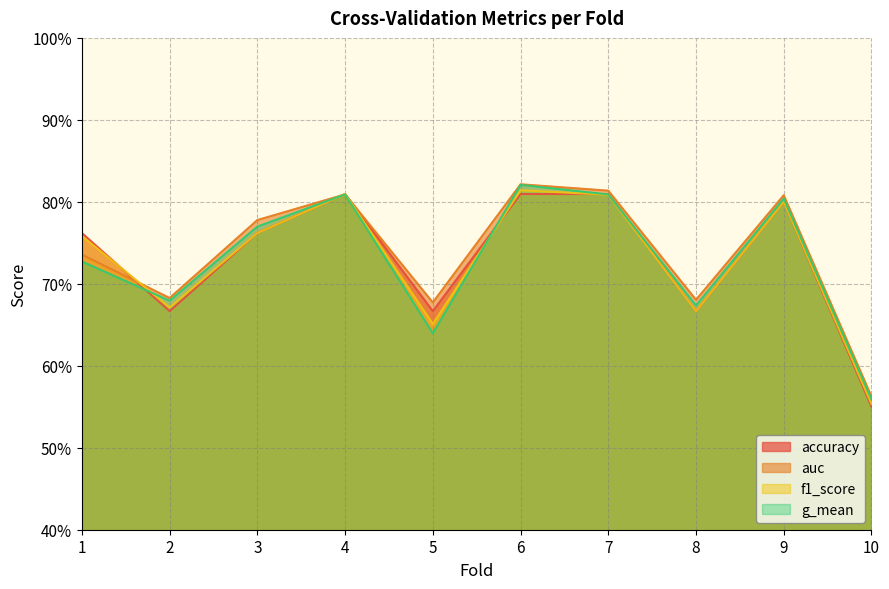

What is the sum of all accuracy values?

7.3